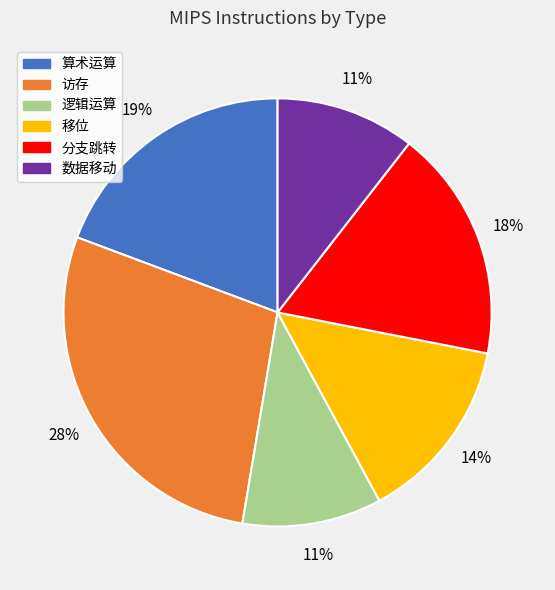

Which slice is the largest?

访存